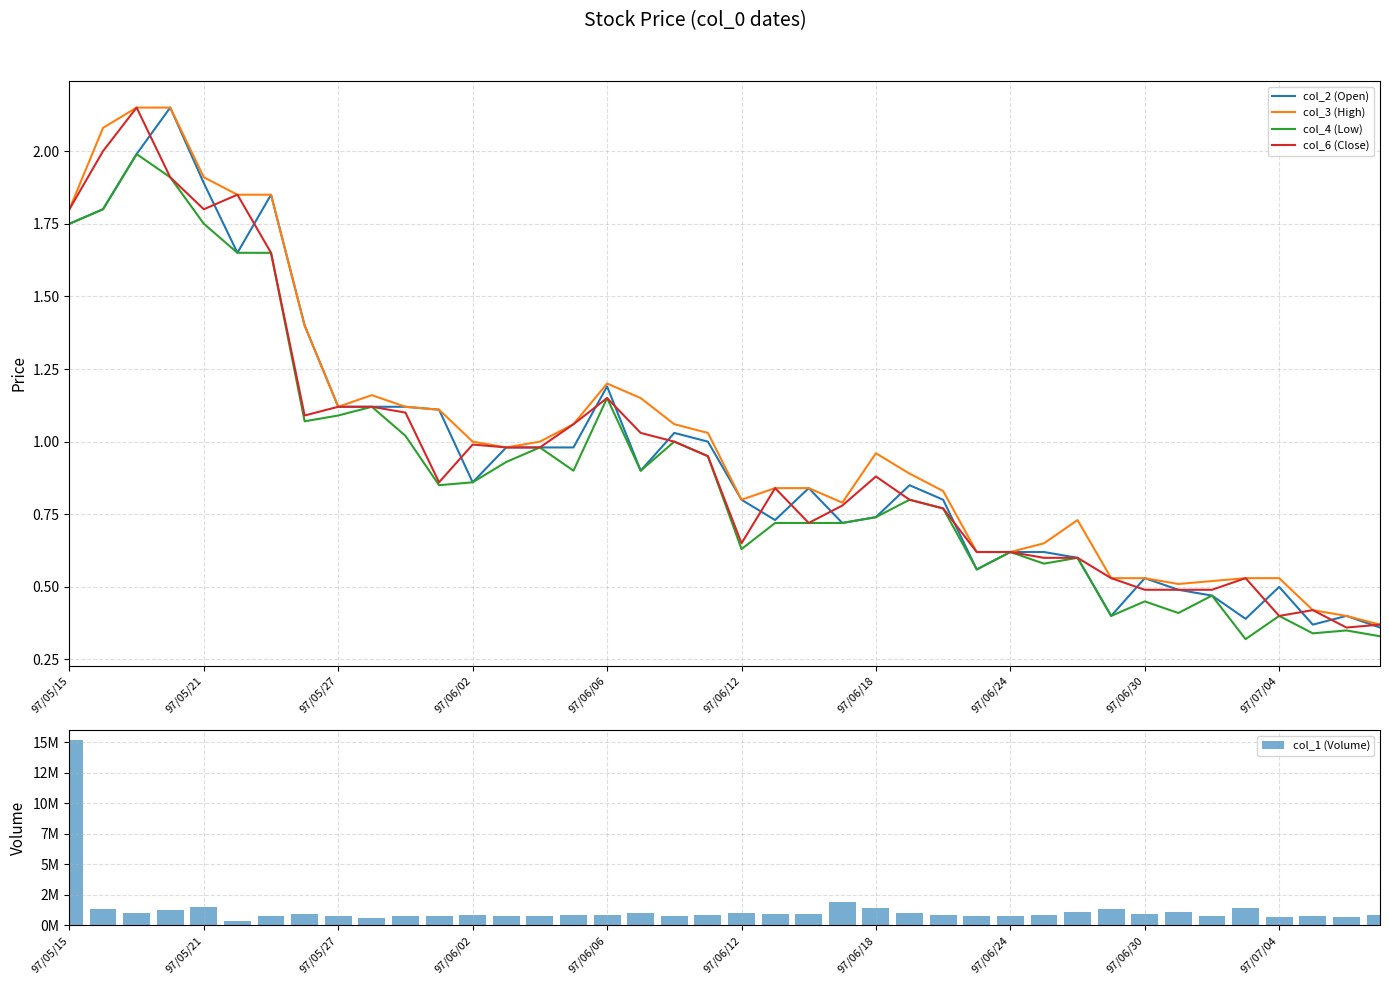

The value of col_2 (Open) at 22 is 0.8. True or false?

True